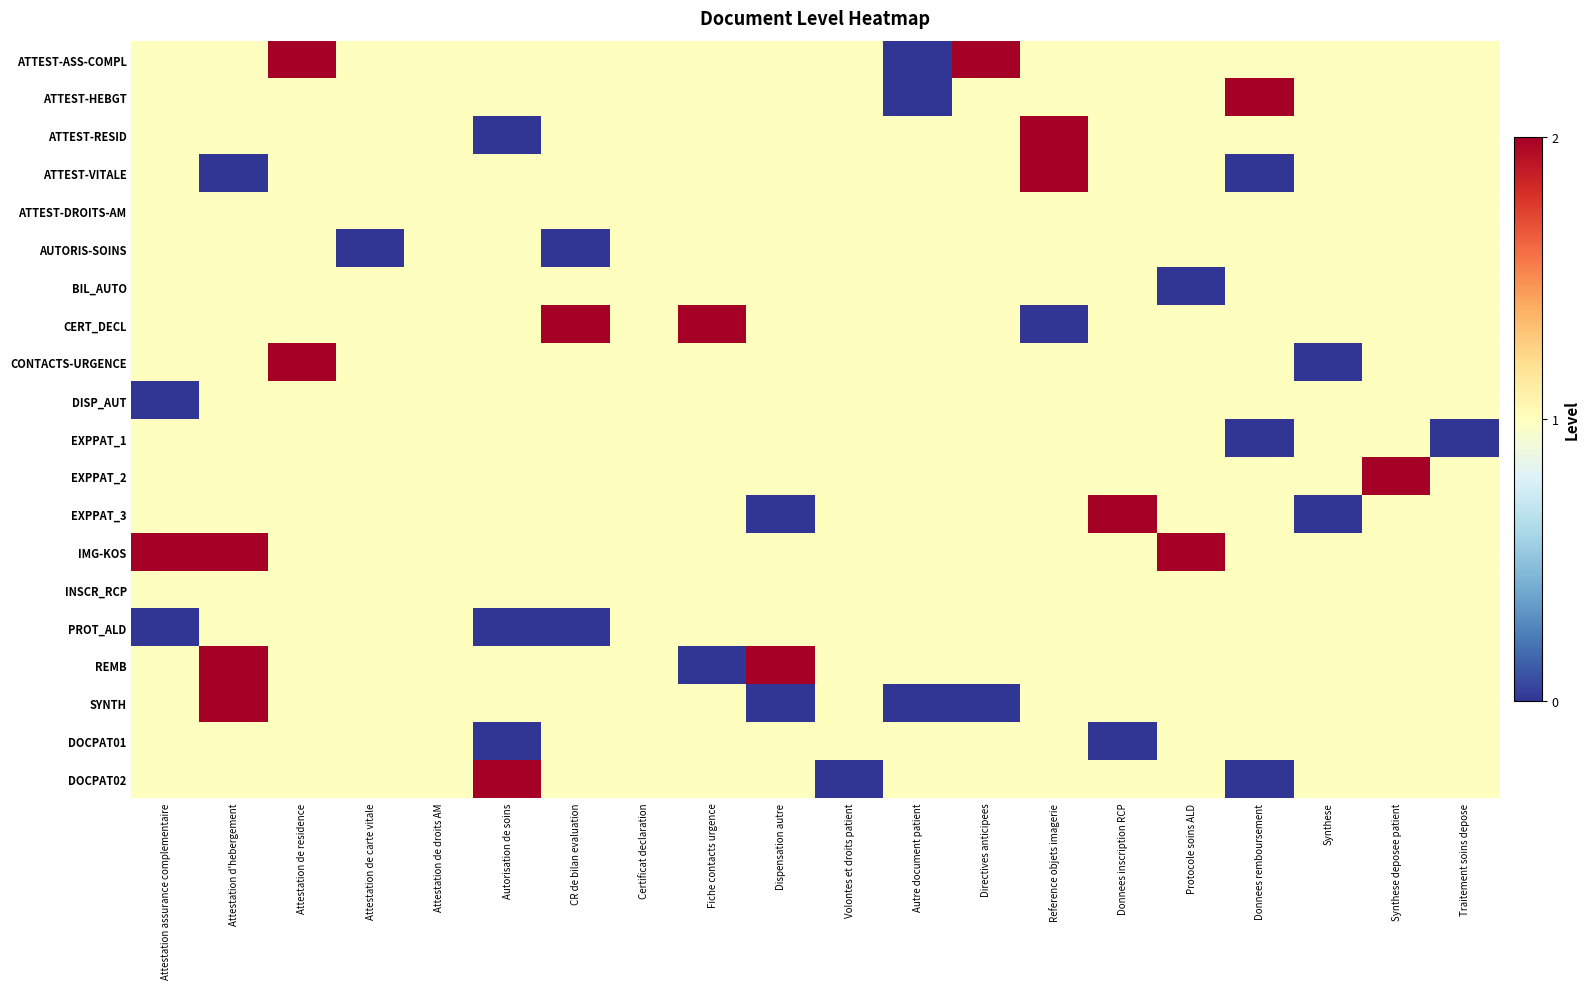

Reading left to right, extract all data points from this chart.

ATTEST-ASS-COMPL: Attestation assurance complementaire=1	Attestation d'hebergement=1	Attestation de residence=2	Attestation de carte vitale=1	Attestation de droits AM=1	Autorisation de soins=1	CR de bilan evaluation=1	Certificat declaration=1	Fiche contacts urgence=1	Dispensation autre=1	Volontes et droits patient=1	Autre document patient=0	Directives anticipees=2	Reference objets imagerie=1	Donnees inscription RCP=1	Protocole soins ALD=1	Donnees remboursement=1	Synthese=1	Synthese deposee patient=1	Traitement soins depose=1
ATTEST-HEBGT: Attestation assurance complementaire=1	Attestation d'hebergement=1	Attestation de residence=1	Attestation de carte vitale=1	Attestation de droits AM=1	Autorisation de soins=1	CR de bilan evaluation=1	Certificat declaration=1	Fiche contacts urgence=1	Dispensation autre=1	Volontes et droits patient=1	Autre document patient=0	Directives anticipees=1	Reference objets imagerie=1	Donnees inscription RCP=1	Protocole soins ALD=1	Donnees remboursement=2	Synthese=1	Synthese deposee patient=1	Traitement soins depose=1
ATTEST-RESID: Attestation assurance complementaire=1	Attestation d'hebergement=1	Attestation de residence=1	Attestation de carte vitale=1	Attestation de droits AM=1	Autorisation de soins=0	CR de bilan evaluation=1	Certificat declaration=1	Fiche contacts urgence=1	Dispensation autre=1	Volontes et droits patient=1	Autre document patient=1	Directives anticipees=1	Reference objets imagerie=2	Donnees inscription RCP=1	Protocole soins ALD=1	Donnees remboursement=1	Synthese=1	Synthese deposee patient=1	Traitement soins depose=1
ATTEST-VITALE: Attestation assurance complementaire=1	Attestation d'hebergement=0	Attestation de residence=1	Attestation de carte vitale=1	Attestation de droits AM=1	Autorisation de soins=1	CR de bilan evaluation=1	Certificat declaration=1	Fiche contacts urgence=1	Dispensation autre=1	Volontes et droits patient=1	Autre document patient=1	Directives anticipees=1	Reference objets imagerie=2	Donnees inscription RCP=1	Protocole soins ALD=1	Donnees remboursement=0	Synthese=1	Synthese deposee patient=1	Traitement soins depose=1
ATTEST-DROITS-AM: Attestation assurance complementaire=1	Attestation d'hebergement=1	Attestation de residence=1	Attestation de carte vitale=1	Attestation de droits AM=1	Autorisation de soins=1	CR de bilan evaluation=1	Certificat declaration=1	Fiche contacts urgence=1	Dispensation autre=1	Volontes et droits patient=1	Autre document patient=1	Directives anticipees=1	Reference objets imagerie=1	Donnees inscription RCP=1	Protocole soins ALD=1	Donnees remboursement=1	Synthese=1	Synthese deposee patient=1	Traitement soins depose=1
AUTORIS-SOINS: Attestation assurance complementaire=1	Attestation d'hebergement=1	Attestation de residence=1	Attestation de carte vitale=0	Attestation de droits AM=1	Autorisation de soins=1	CR de bilan evaluation=0	Certificat declaration=1	Fiche contacts urgence=1	Dispensation autre=1	Volontes et droits patient=1	Autre document patient=1	Directives anticipees=1	Reference objets imagerie=1	Donnees inscription RCP=1	Protocole soins ALD=1	Donnees remboursement=1	Synthese=1	Synthese deposee patient=1	Traitement soins depose=1
BIL_AUTO: Attestation assurance complementaire=1	Attestation d'hebergement=1	Attestation de residence=1	Attestation de carte vitale=1	Attestation de droits AM=1	Autorisation de soins=1	CR de bilan evaluation=1	Certificat declaration=1	Fiche contacts urgence=1	Dispensation autre=1	Volontes et droits patient=1	Autre document patient=1	Directives anticipees=1	Reference objets imagerie=1	Donnees inscription RCP=1	Protocole soins ALD=0	Donnees remboursement=1	Synthese=1	Synthese deposee patient=1	Traitement soins depose=1
CERT_DECL: Attestation assurance complementaire=1	Attestation d'hebergement=1	Attestation de residence=1	Attestation de carte vitale=1	Attestation de droits AM=1	Autorisation de soins=1	CR de bilan evaluation=2	Certificat declaration=1	Fiche contacts urgence=2	Dispensation autre=1	Volontes et droits patient=1	Autre document patient=1	Directives anticipees=1	Reference objets imagerie=0	Donnees inscription RCP=1	Protocole soins ALD=1	Donnees remboursement=1	Synthese=1	Synthese deposee patient=1	Traitement soins depose=1
CONTACTS-URGENCE: Attestation assurance complementaire=1	Attestation d'hebergement=1	Attestation de residence=2	Attestation de carte vitale=1	Attestation de droits AM=1	Autorisation de soins=1	CR de bilan evaluation=1	Certificat declaration=1	Fiche contacts urgence=1	Dispensation autre=1	Volontes et droits patient=1	Autre document patient=1	Directives anticipees=1	Reference objets imagerie=1	Donnees inscription RCP=1	Protocole soins ALD=1	Donnees remboursement=1	Synthese=0	Synthese deposee patient=1	Traitement soins depose=1
DISP_AUT: Attestation assurance complementaire=0	Attestation d'hebergement=1	Attestation de residence=1	Attestation de carte vitale=1	Attestation de droits AM=1	Autorisation de soins=1	CR de bilan evaluation=1	Certificat declaration=1	Fiche contacts urgence=1	Dispensation autre=1	Volontes et droits patient=1	Autre document patient=1	Directives anticipees=1	Reference objets imagerie=1	Donnees inscription RCP=1	Protocole soins ALD=1	Donnees remboursement=1	Synthese=1	Synthese deposee patient=1	Traitement soins depose=1
EXPPAT_1: Attestation assurance complementaire=1	Attestation d'hebergement=1	Attestation de residence=1	Attestation de carte vitale=1	Attestation de droits AM=1	Autorisation de soins=1	CR de bilan evaluation=1	Certificat declaration=1	Fiche contacts urgence=1	Dispensation autre=1	Volontes et droits patient=1	Autre document patient=1	Directives anticipees=1	Reference objets imagerie=1	Donnees inscription RCP=1	Protocole soins ALD=1	Donnees remboursement=0	Synthese=1	Synthese deposee patient=1	Traitement soins depose=0
EXPPAT_2: Attestation assurance complementaire=1	Attestation d'hebergement=1	Attestation de residence=1	Attestation de carte vitale=1	Attestation de droits AM=1	Autorisation de soins=1	CR de bilan evaluation=1	Certificat declaration=1	Fiche contacts urgence=1	Dispensation autre=1	Volontes et droits patient=1	Autre document patient=1	Directives anticipees=1	Reference objets imagerie=1	Donnees inscription RCP=1	Protocole soins ALD=1	Donnees remboursement=1	Synthese=1	Synthese deposee patient=2	Traitement soins depose=1
EXPPAT_3: Attestation assurance complementaire=1	Attestation d'hebergement=1	Attestation de residence=1	Attestation de carte vitale=1	Attestation de droits AM=1	Autorisation de soins=1	CR de bilan evaluation=1	Certificat declaration=1	Fiche contacts urgence=1	Dispensation autre=0	Volontes et droits patient=1	Autre document patient=1	Directives anticipees=1	Reference objets imagerie=1	Donnees inscription RCP=2	Protocole soins ALD=1	Donnees remboursement=1	Synthese=0	Synthese deposee patient=1	Traitement soins depose=1
IMG-KOS: Attestation assurance complementaire=2	Attestation d'hebergement=2	Attestation de residence=1	Attestation de carte vitale=1	Attestation de droits AM=1	Autorisation de soins=1	CR de bilan evaluation=1	Certificat declaration=1	Fiche contacts urgence=1	Dispensation autre=1	Volontes et droits patient=1	Autre document patient=1	Directives anticipees=1	Reference objets imagerie=1	Donnees inscription RCP=1	Protocole soins ALD=2	Donnees remboursement=1	Synthese=1	Synthese deposee patient=1	Traitement soins depose=1
INSCR_RCP: Attestation assurance complementaire=1	Attestation d'hebergement=1	Attestation de residence=1	Attestation de carte vitale=1	Attestation de droits AM=1	Autorisation de soins=1	CR de bilan evaluation=1	Certificat declaration=1	Fiche contacts urgence=1	Dispensation autre=1	Volontes et droits patient=1	Autre document patient=1	Directives anticipees=1	Reference objets imagerie=1	Donnees inscription RCP=1	Protocole soins ALD=1	Donnees remboursement=1	Synthese=1	Synthese deposee patient=1	Traitement soins depose=1
PROT_ALD: Attestation assurance complementaire=0	Attestation d'hebergement=1	Attestation de residence=1	Attestation de carte vitale=1	Attestation de droits AM=1	Autorisation de soins=0	CR de bilan evaluation=0	Certificat declaration=1	Fiche contacts urgence=1	Dispensation autre=1	Volontes et droits patient=1	Autre document patient=1	Directives anticipees=1	Reference objets imagerie=1	Donnees inscription RCP=1	Protocole soins ALD=1	Donnees remboursement=1	Synthese=1	Synthese deposee patient=1	Traitement soins depose=1
REMB: Attestation assurance complementaire=1	Attestation d'hebergement=2	Attestation de residence=1	Attestation de carte vitale=1	Attestation de droits AM=1	Autorisation de soins=1	CR de bilan evaluation=1	Certificat declaration=1	Fiche contacts urgence=0	Dispensation autre=2	Volontes et droits patient=1	Autre document patient=1	Directives anticipees=1	Reference objets imagerie=1	Donnees inscription RCP=1	Protocole soins ALD=1	Donnees remboursement=1	Synthese=1	Synthese deposee patient=1	Traitement soins depose=1
SYNTH: Attestation assurance complementaire=1	Attestation d'hebergement=2	Attestation de residence=1	Attestation de carte vitale=1	Attestation de droits AM=1	Autorisation de soins=1	CR de bilan evaluation=1	Certificat declaration=1	Fiche contacts urgence=1	Dispensation autre=0	Volontes et droits patient=1	Autre document patient=0	Directives anticipees=0	Reference objets imagerie=1	Donnees inscription RCP=1	Protocole soins ALD=1	Donnees remboursement=1	Synthese=1	Synthese deposee patient=1	Traitement soins depose=1
DOCPAT01: Attestation assurance complementaire=1	Attestation d'hebergement=1	Attestation de residence=1	Attestation de carte vitale=1	Attestation de droits AM=1	Autorisation de soins=0	CR de bilan evaluation=1	Certificat declaration=1	Fiche contacts urgence=1	Dispensation autre=1	Volontes et droits patient=1	Autre document patient=1	Directives anticipees=1	Reference objets imagerie=1	Donnees inscription RCP=0	Protocole soins ALD=1	Donnees remboursement=1	Synthese=1	Synthese deposee patient=1	Traitement soins depose=1
DOCPAT02: Attestation assurance complementaire=1	Attestation d'hebergement=1	Attestation de residence=1	Attestation de carte vitale=1	Attestation de droits AM=1	Autorisation de soins=2	CR de bilan evaluation=1	Certificat declaration=1	Fiche contacts urgence=1	Dispensation autre=1	Volontes et droits patient=0	Autre document patient=1	Directives anticipees=1	Reference objets imagerie=1	Donnees inscription RCP=1	Protocole soins ALD=1	Donnees remboursement=0	Synthese=1	Synthese deposee patient=1	Traitement soins depose=1